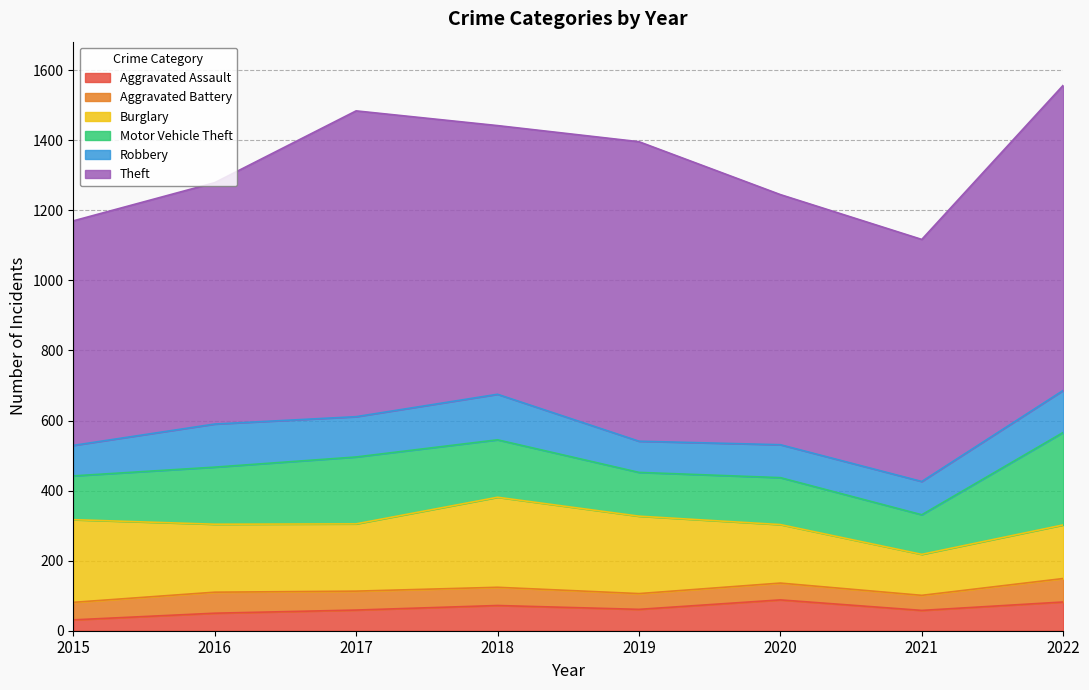

Does the chart display data point markers on the line(s)?

No